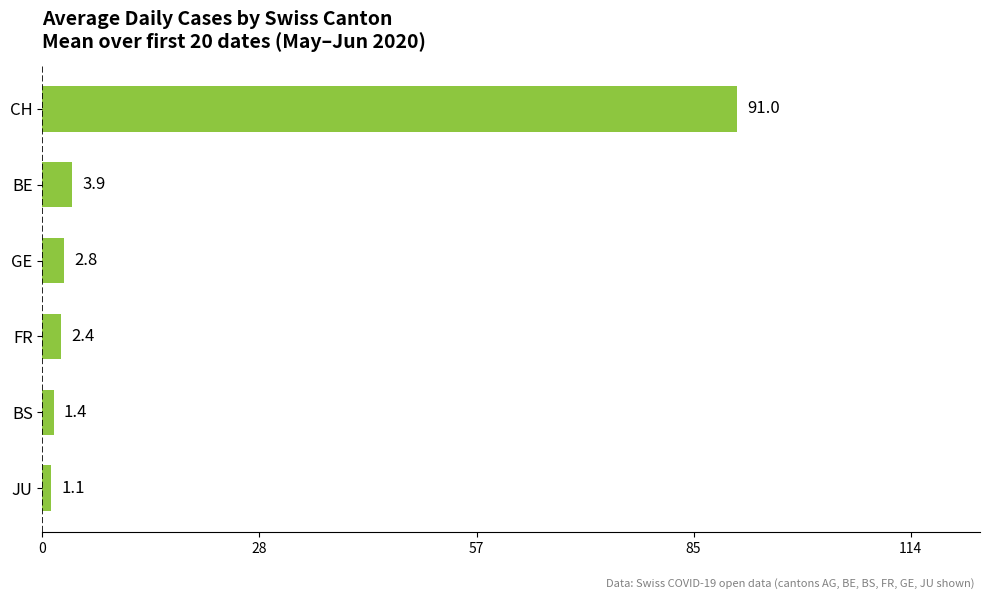

Which category has the lowest value across all series?

JU